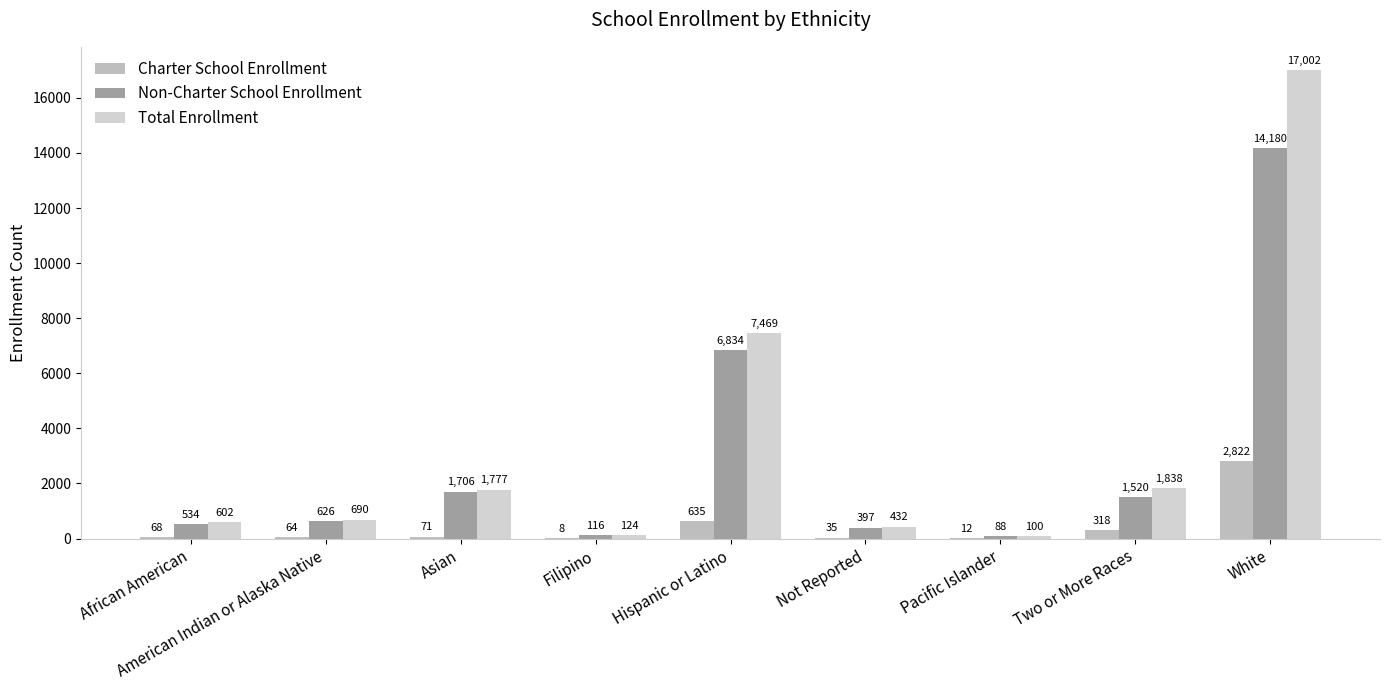

Are the bars horizontal?

No